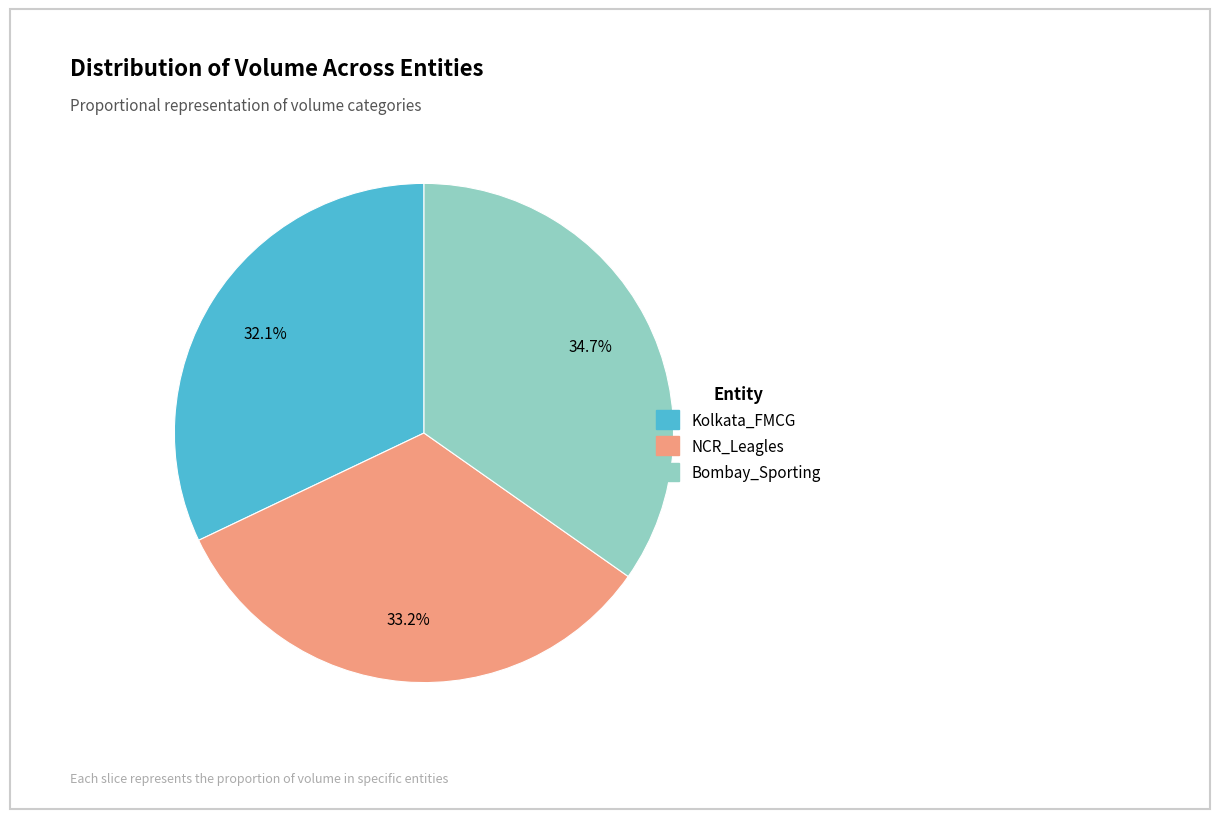

True or false: Bombay_Sporting accounts for 40% of the total.

False